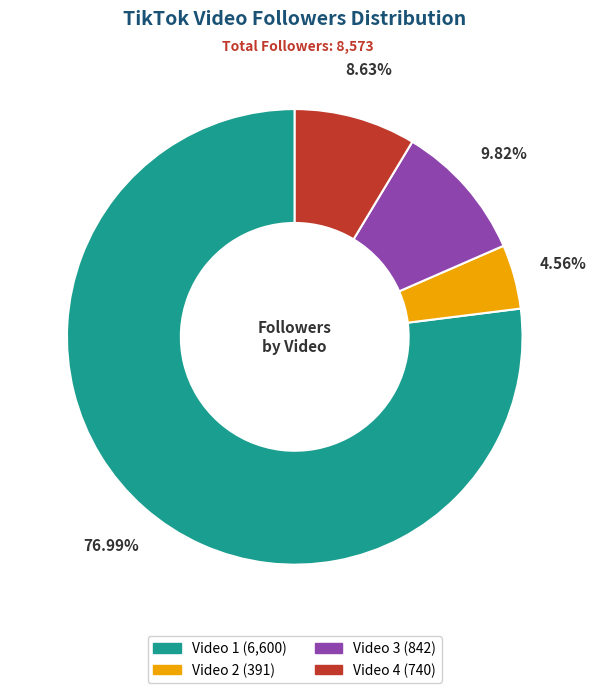

The Video 2 slice represents 14% of the pie. True or false?

False